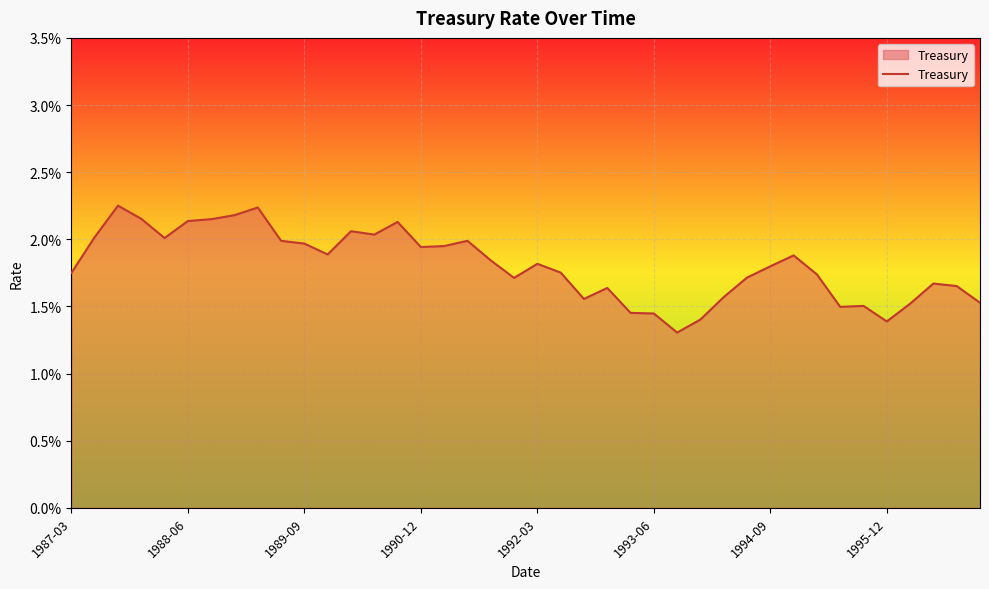

Is this an area chart (filled region under the line)?

Yes